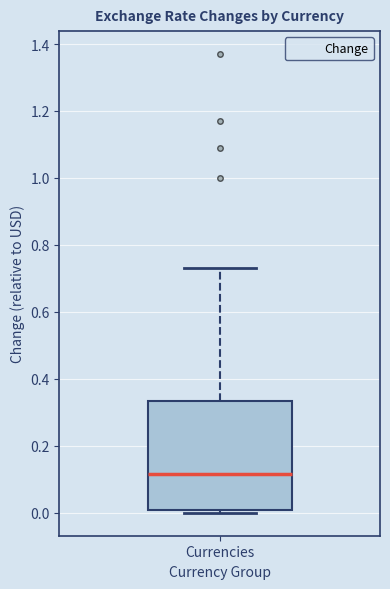

Where does the median line of the box for Currencies sit on the y-axis? The values are not printed on the chart, so give them approximately, as read against the axis.

0.12